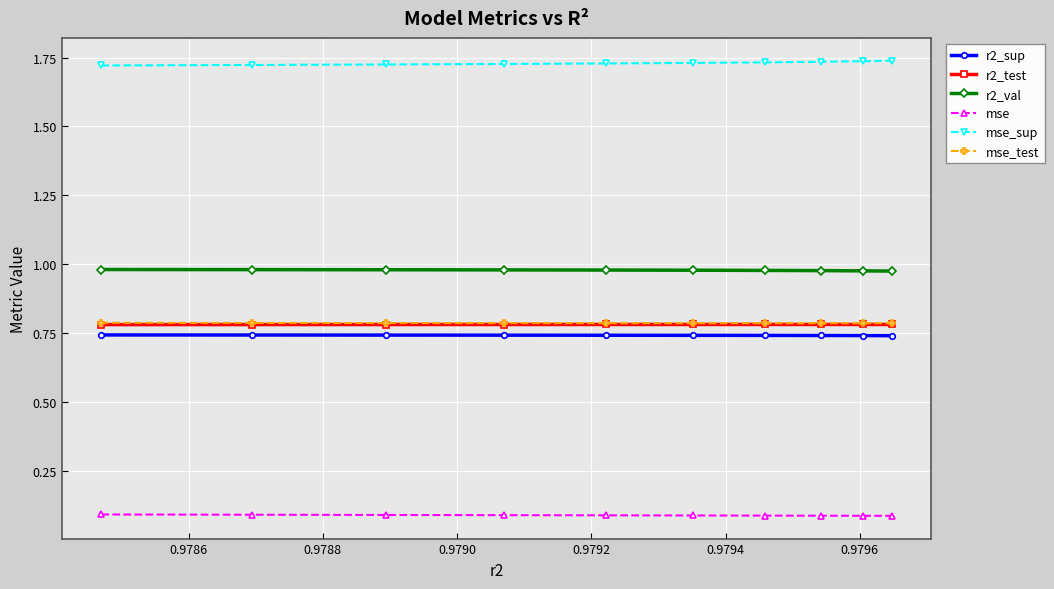

How many mse_sup values are between 1 and 2?

10